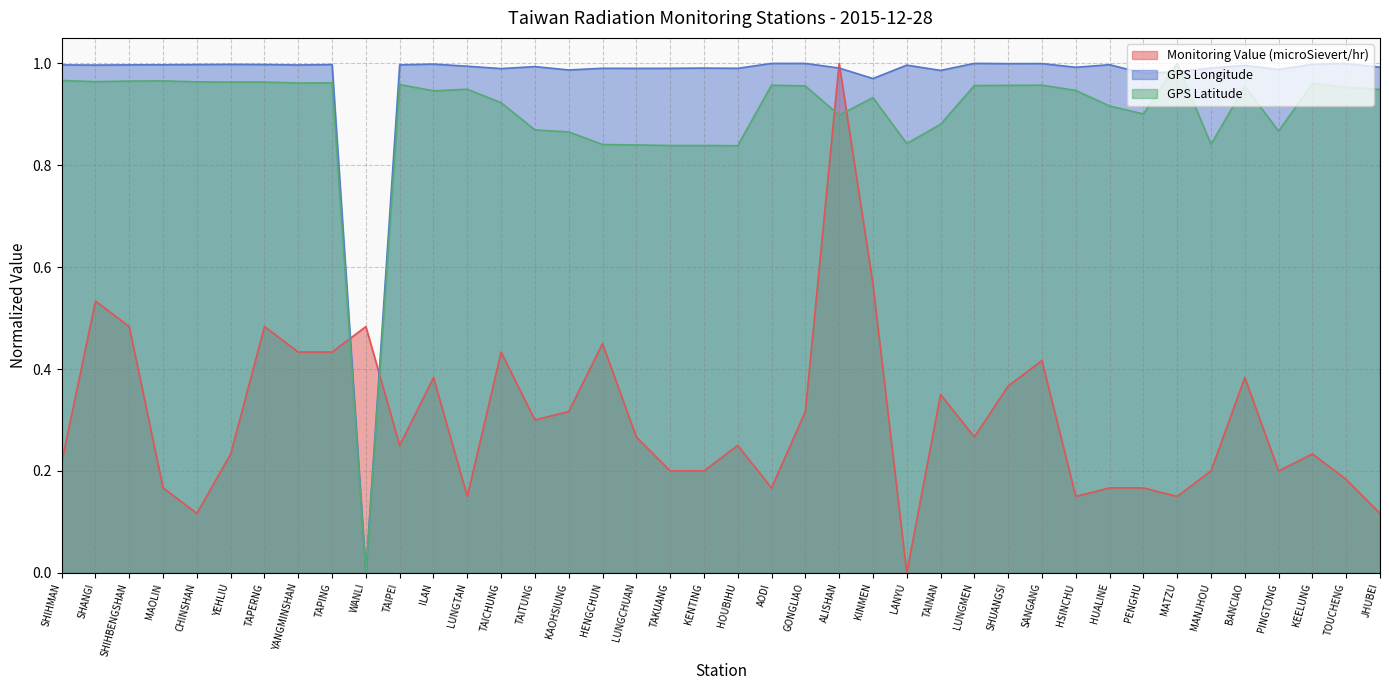

Where do Monitoring Value (microSievert/hr) and GPS Latitude first cross each other?

TAPING and WANLI